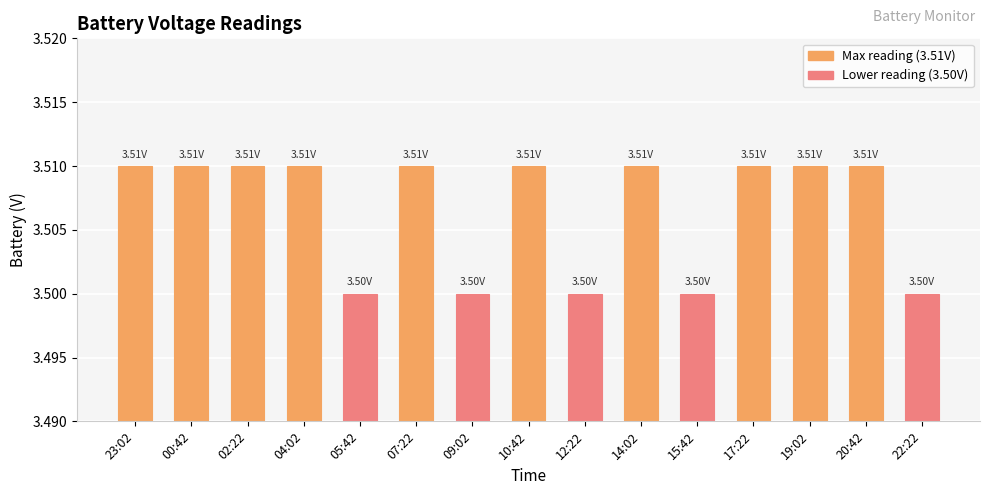

Is it true that the value at 17:22 is 3.5?

True